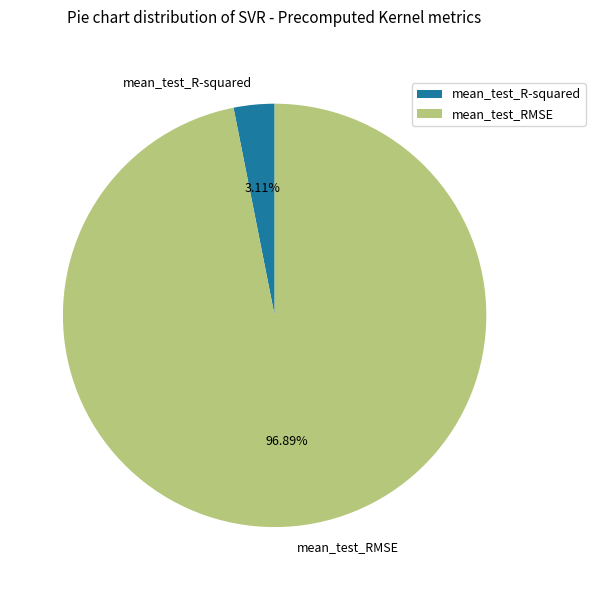

Count the number of slices in the pie.

2